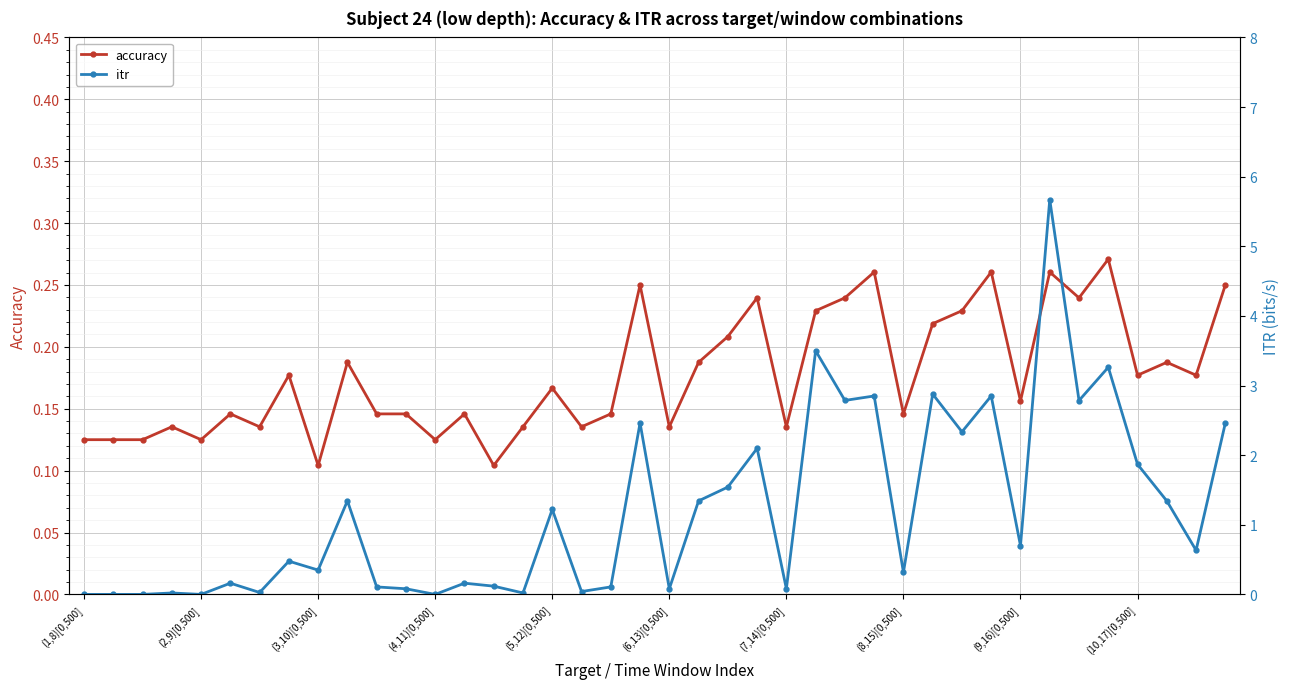

What is the total value across all series at 38?

0.8